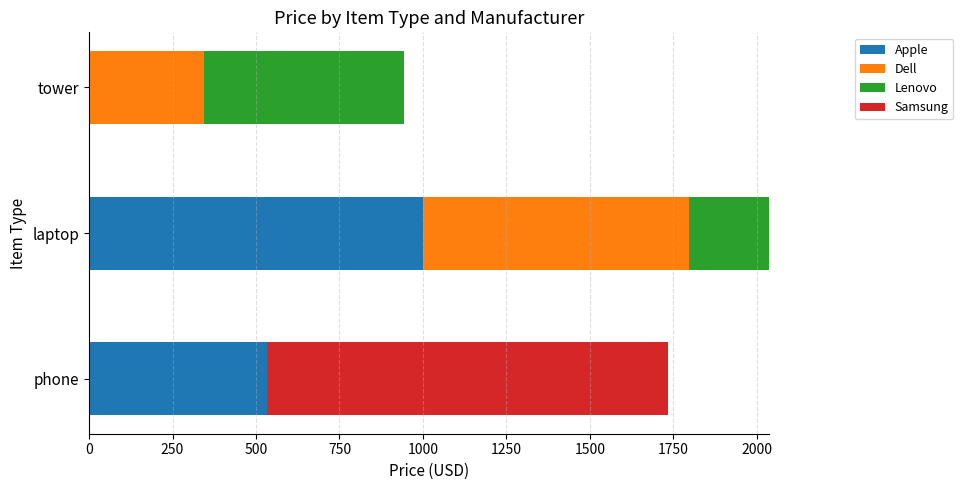

What is the sum of all Apple values?

1533